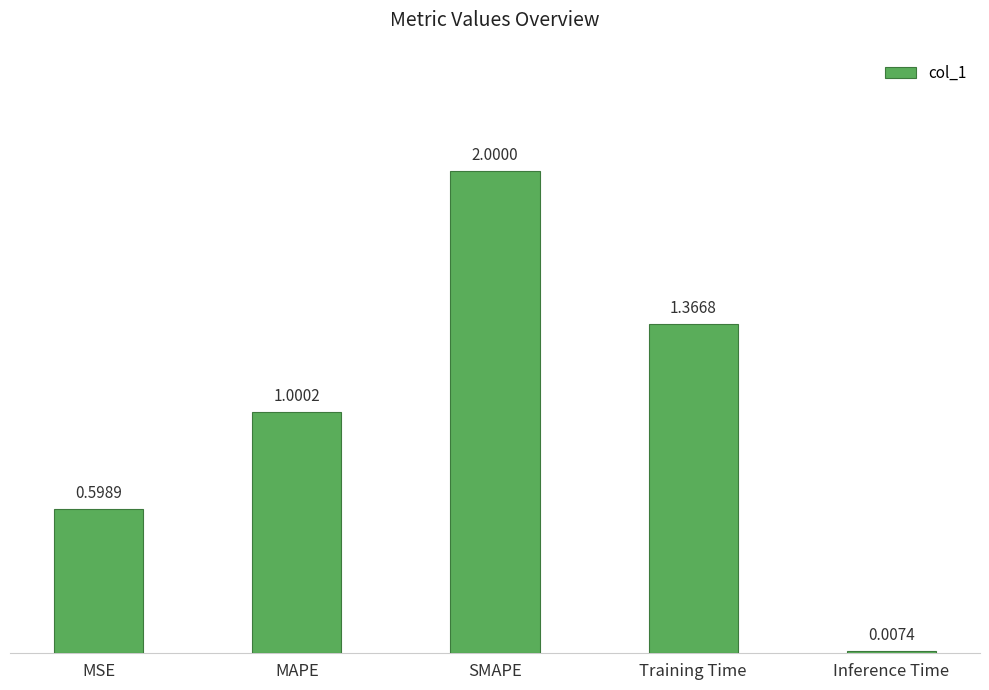

Which label corresponds to the largest value in the chart?

SMAPE